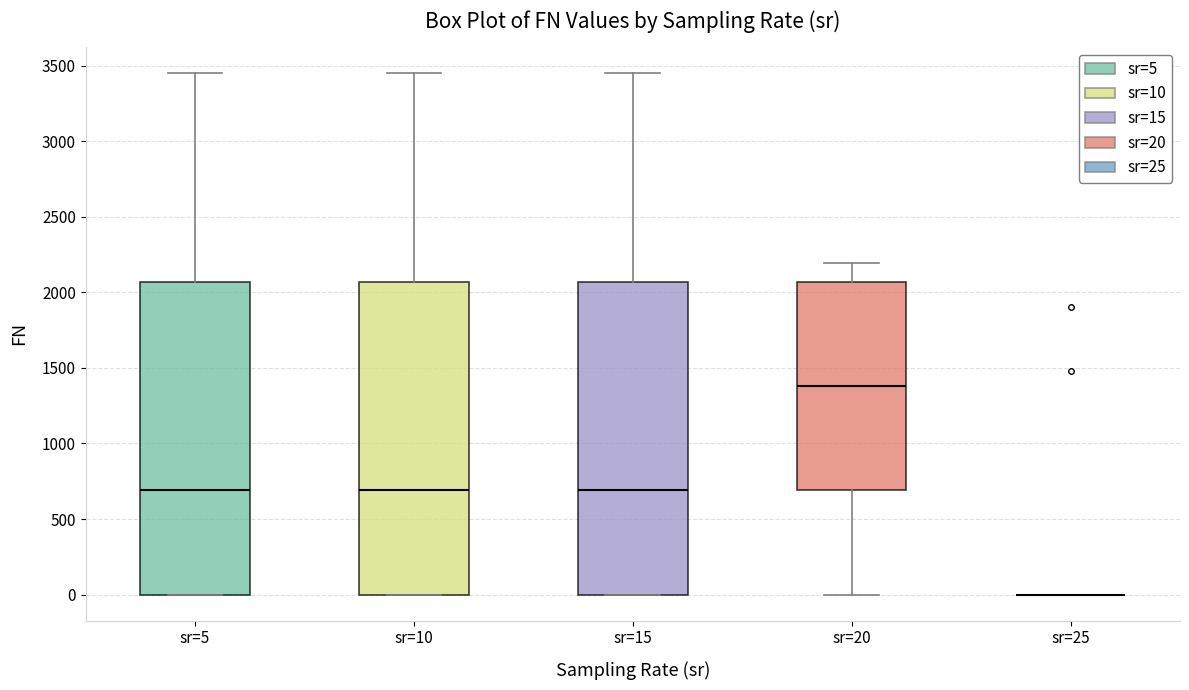

Where is the upper edge of the box for sr=10 on the y-axis? The values are not printed on the chart, so give them approximately, as read against the axis.

2050